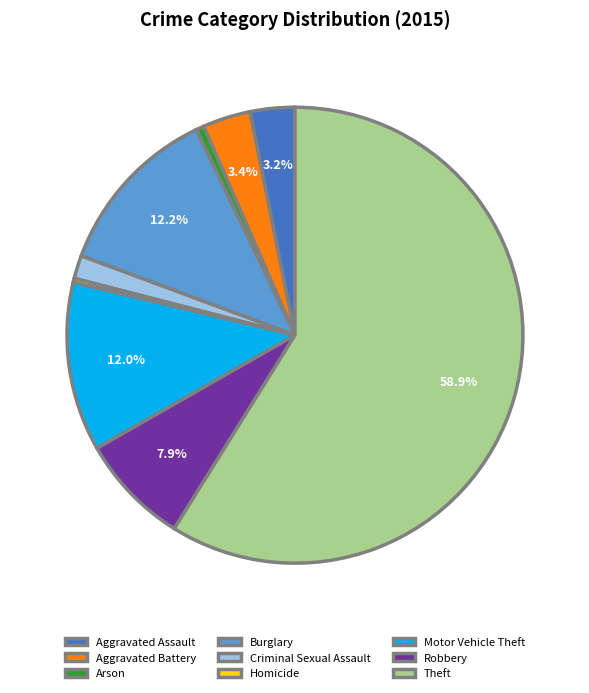

To the nearest percent, what portion does Aggravated Assault represent?

3%